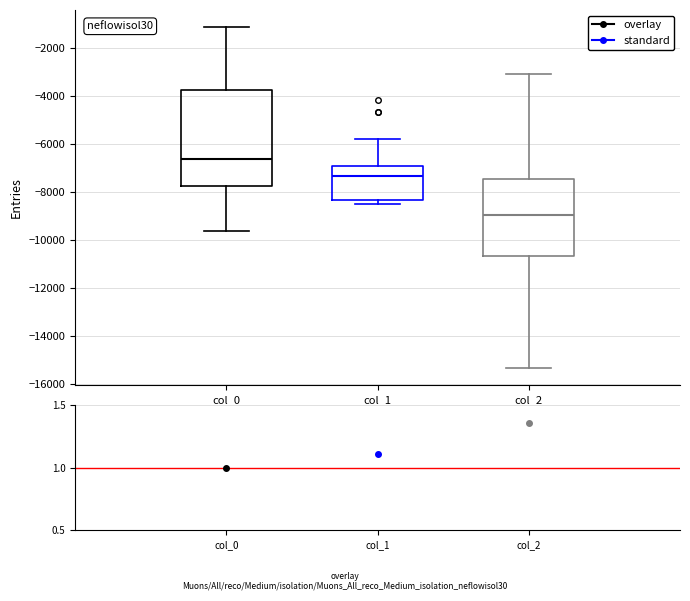

Where is the upper edge of the box for col_2 on the y-axis? The values are not printed on the chart, so give them approximately, as read against the axis.

-7400